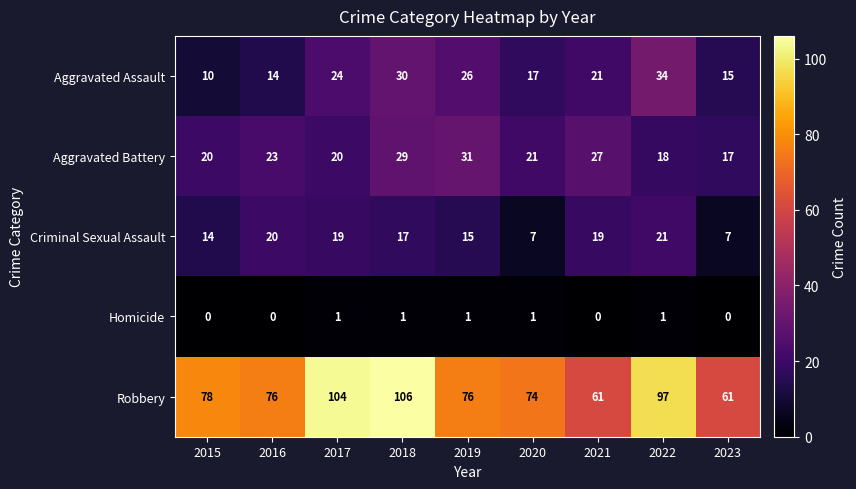

Which series has the largest total across all categories?

Robbery